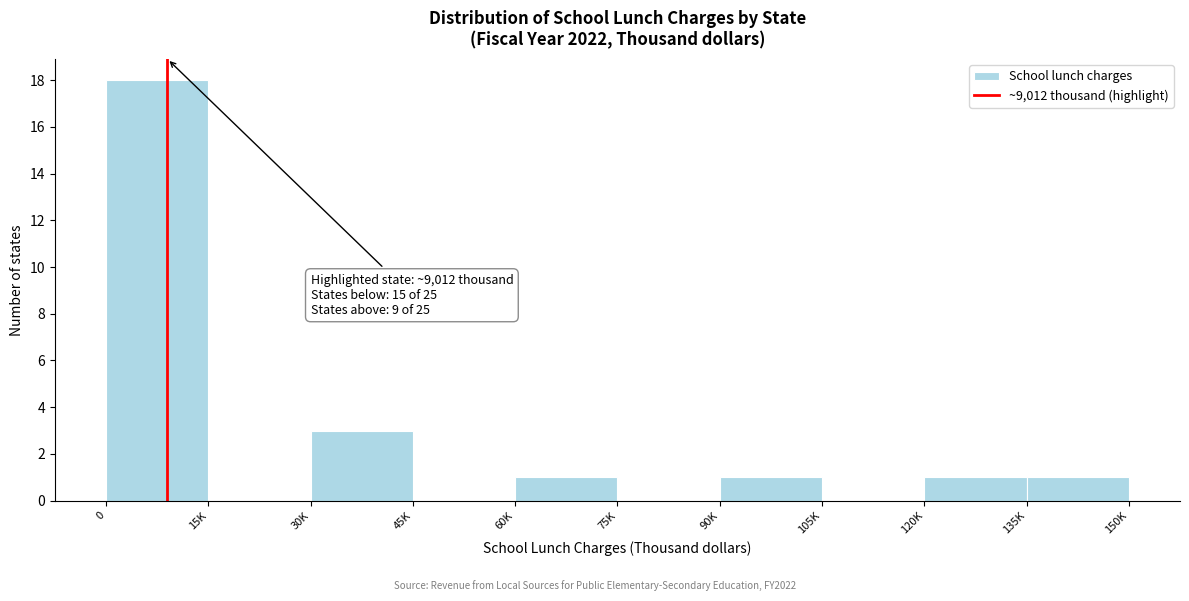

Reading left to right, transcribe all the data shown in this chart.

0=18	15K=0	30K=3	45K=0	60K=1	75K=0	90K=1	105K=0	120K=1	135K=1